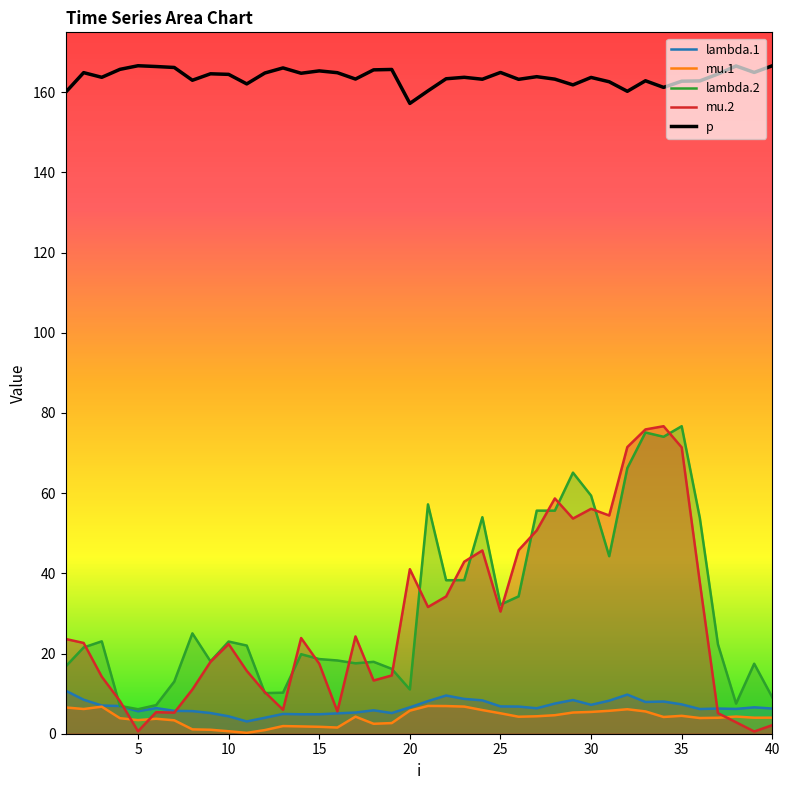

How many interior local peaks does the mu.2 series have?

9